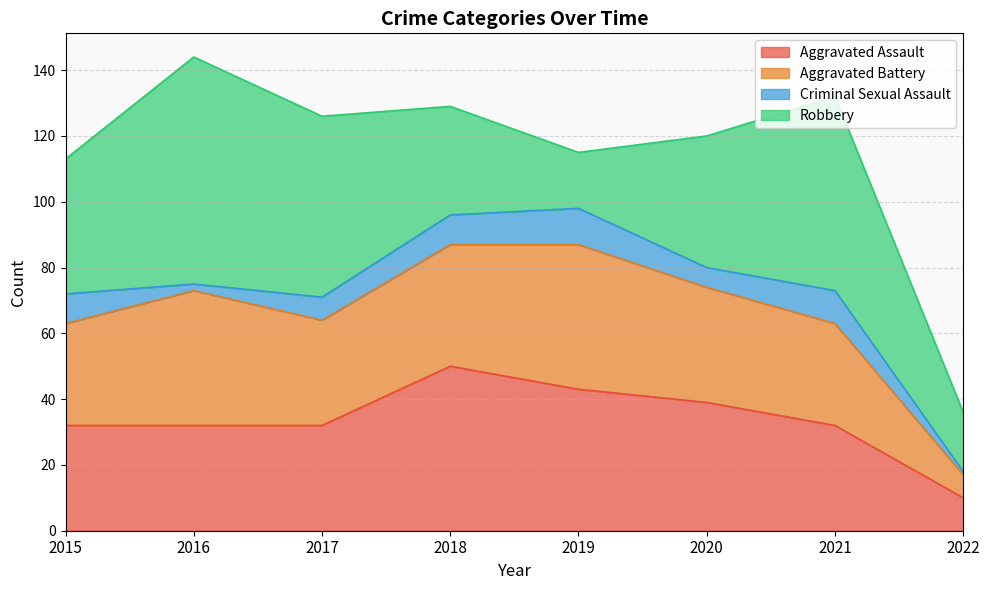

What is the approximate value of Aggravated Battery at 2017, to the nearest 10?

30